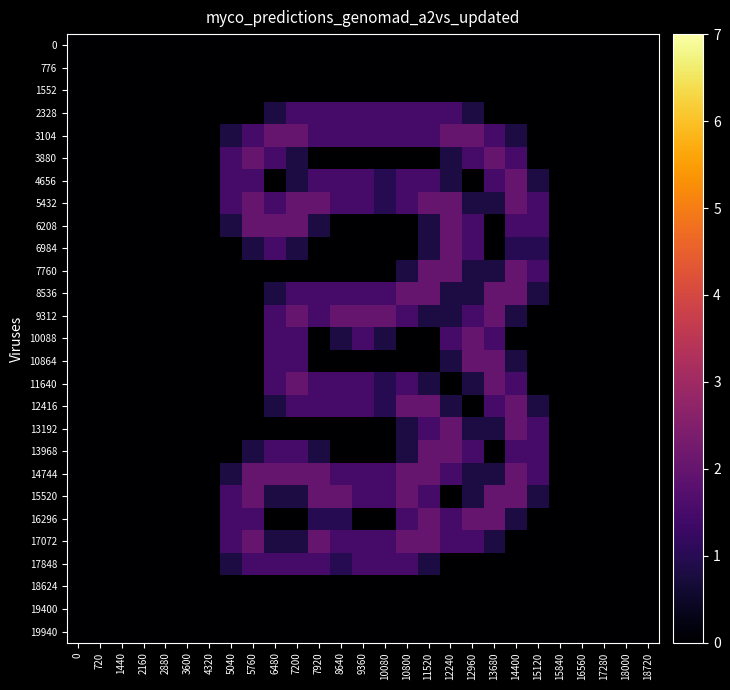

Which has a higher value, 17280 or 10800?

17280